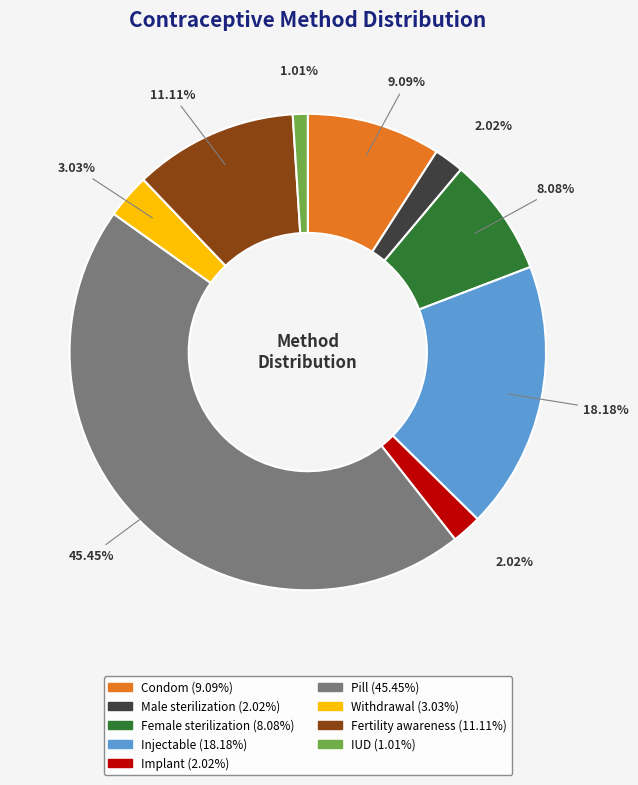

How many slices are in this pie chart?

9